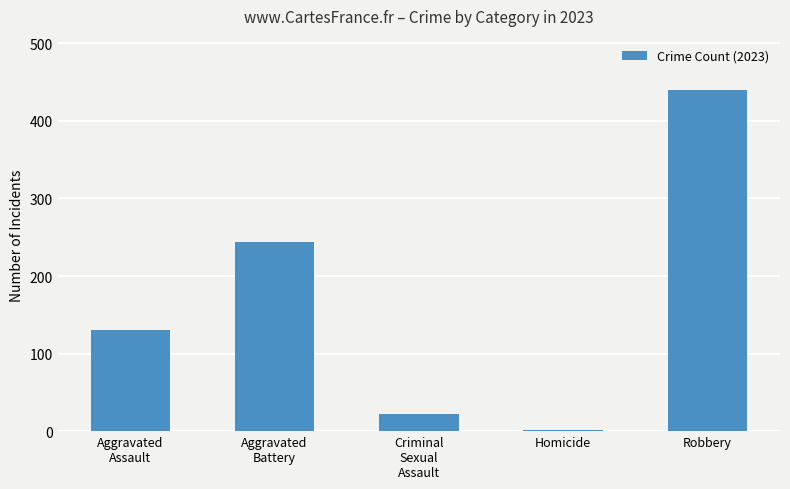

The value at Aggravated
Assault is 130. True or false?

True